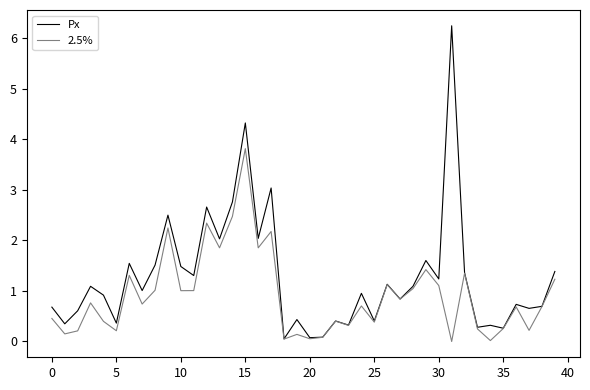

Which series has the largest total across all categories?

Px